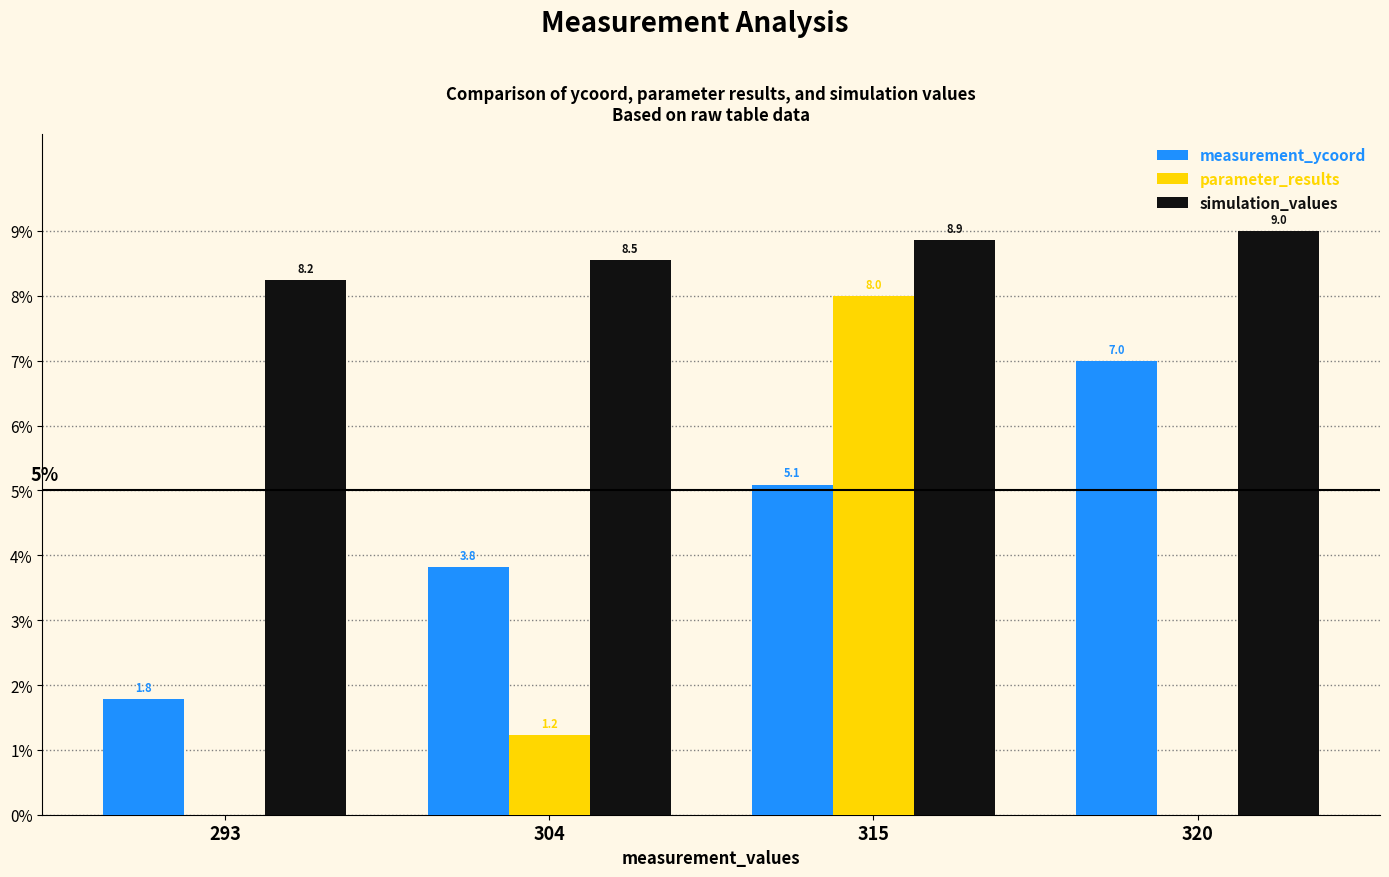

At which label is simulation_values closest to 8?

293